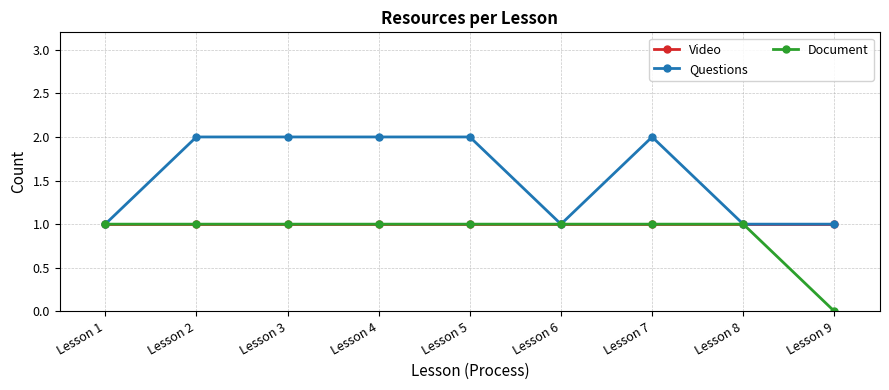

List the series in order of their overall mean, lowest first.

Document, Video, Questions